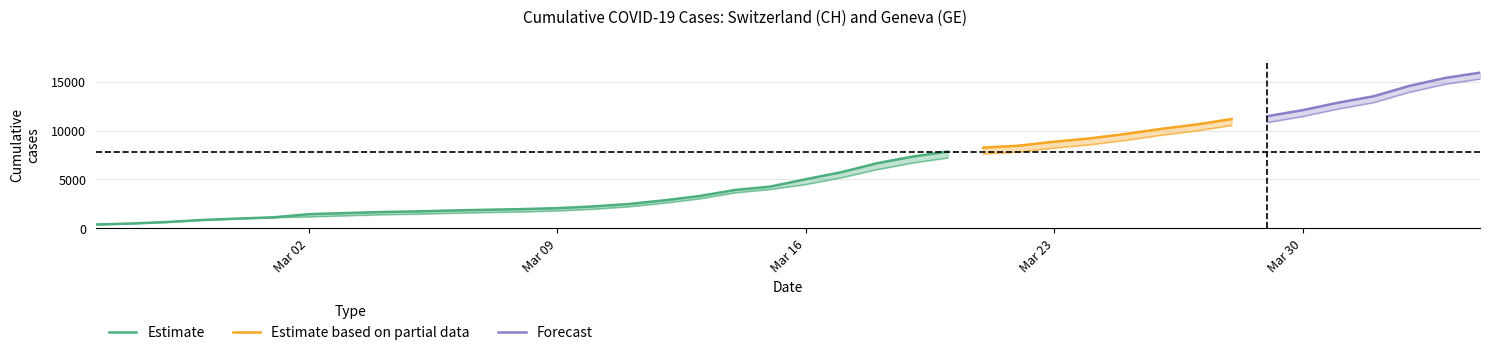

True or false: GE and CH cross at least once.

False